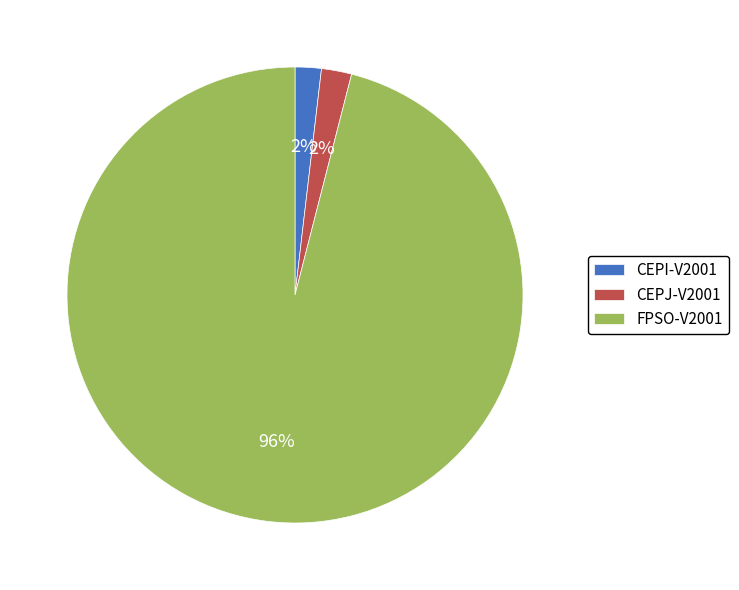

How many slices are in this pie chart?

3